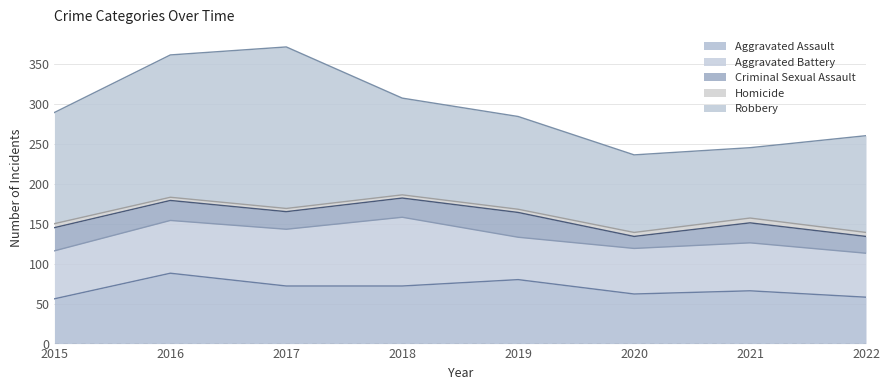

True or false: Robbery and Homicide cross at least once.

False